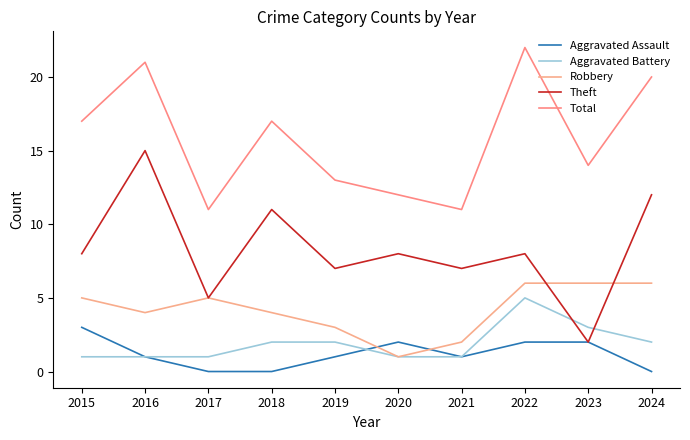

Does the chart have visible grid lines?

No